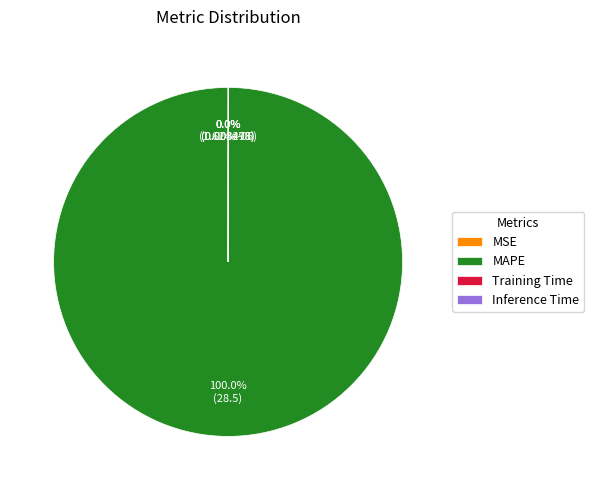

What is the majority slice?

MAPE